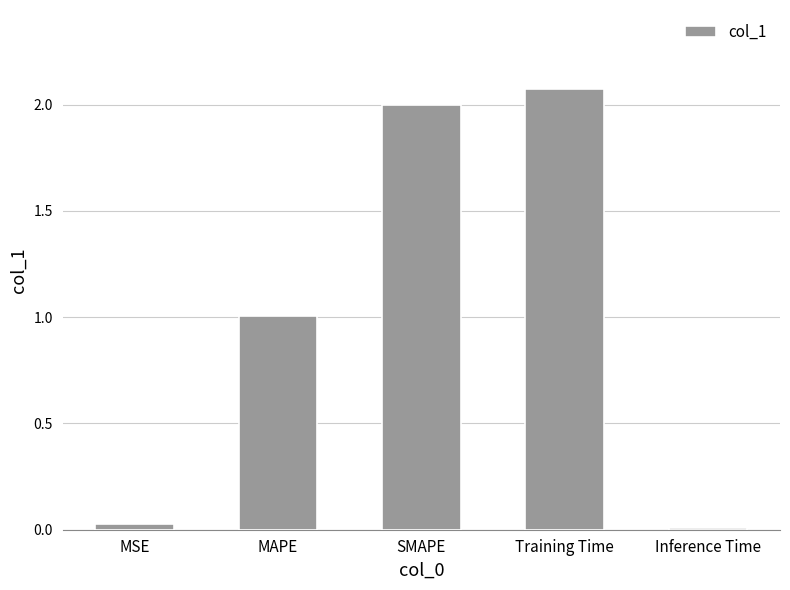

What is the difference between the values at SMAPE and Training Time?

0.1